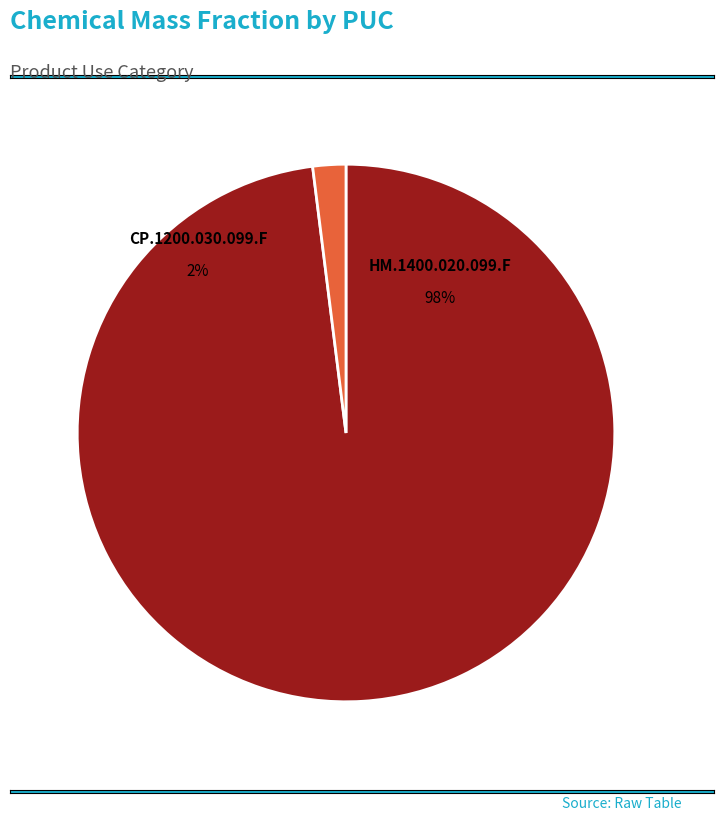

What percentage do HM.1400.020.099.F and CP.1200.030.099.F together represent?

100.0%